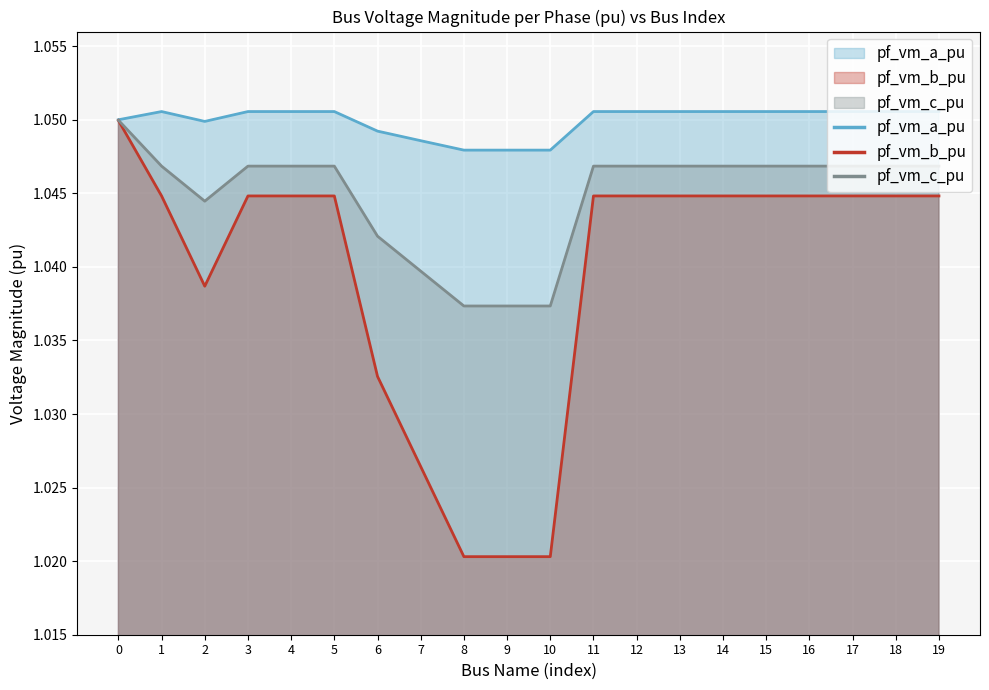

Reading left to right, extract all data points from this chart.

pf_vm_a_pu: 1.1	1.1	1.0	1.1	1.1	1.1	1.0	1.0	1.0	1.0	1.0	1.1	1.1	1.1	1.1	1.1	1.1	1.1	1.1	1.1
pf_vm_b_pu: 1.0	1.0	1.0	1.0	1.0	1.0	1.0	1.0	1.0	1.0	1.0	1.0	1.0	1.0	1.0	1.0	1.0	1.0	1.0	1.0
pf_vm_c_pu: 1.0	1.0	1.0	1.0	1.0	1.0	1.0	1.0	1.0	1.0	1.0	1.0	1.0	1.0	1.0	1.0	1.0	1.0	1.0	1.0